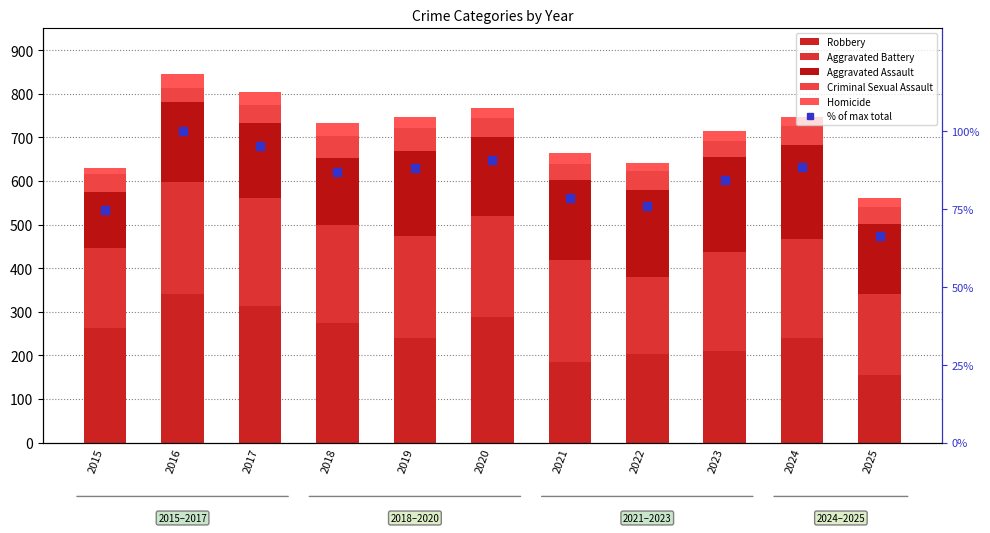

Which category has the lowest value across all series?

2015